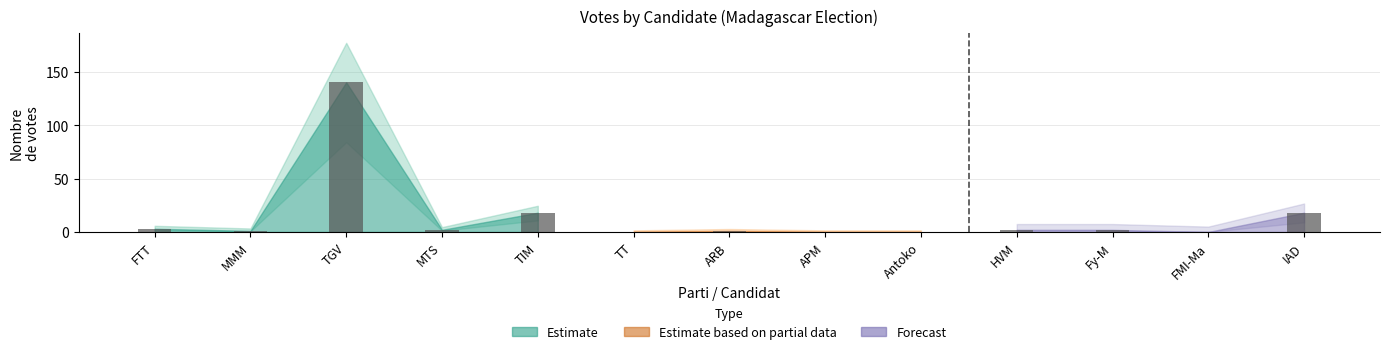

What is the difference between the maximum and minimum values?

140